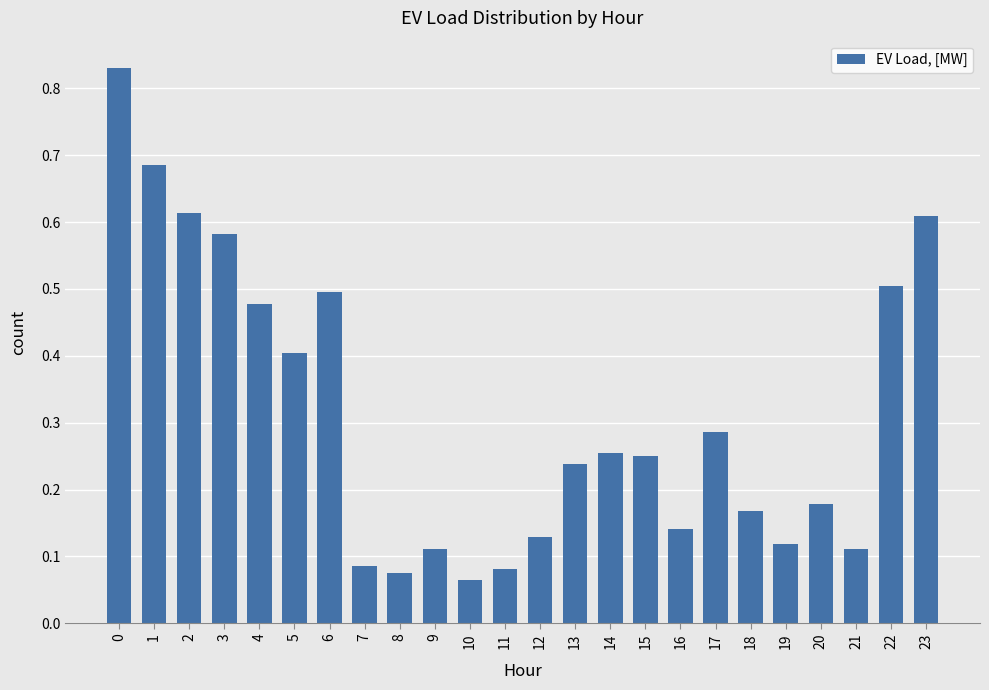

How many distinct data groups are displayed?

1